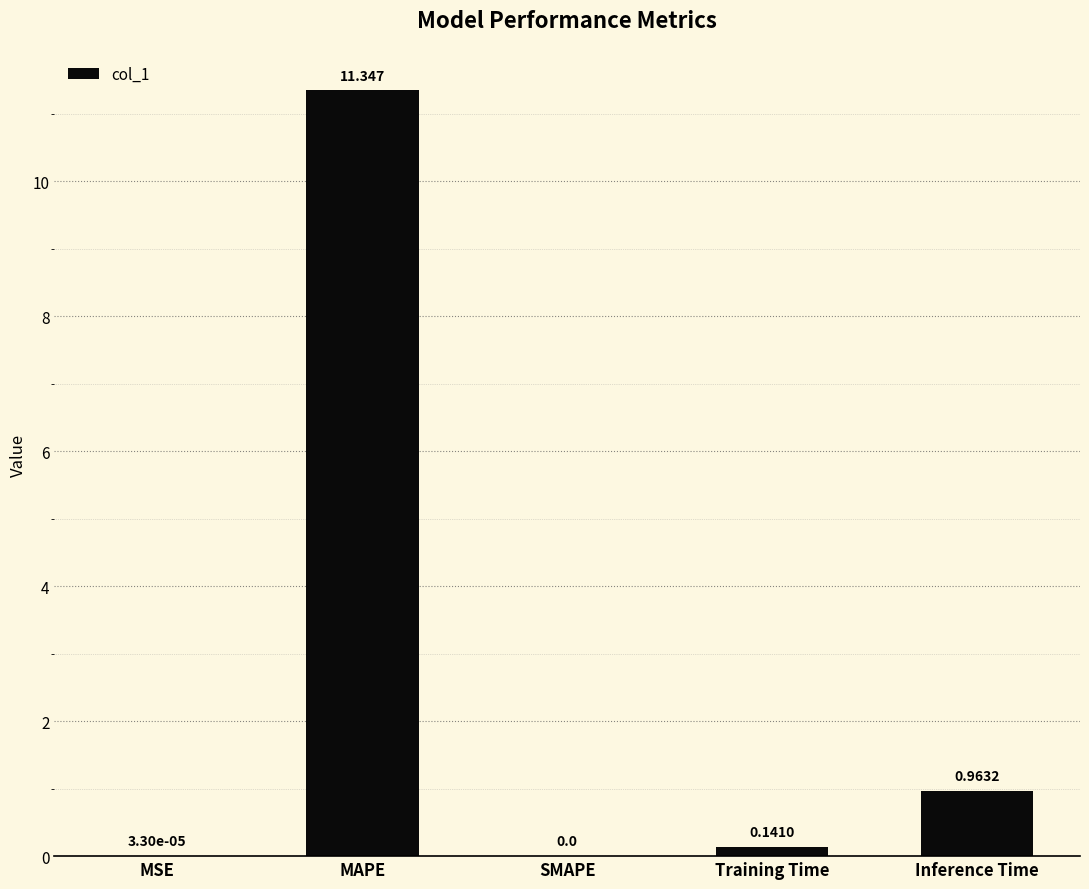

Where is the data nearest to the value 5?

Inference Time